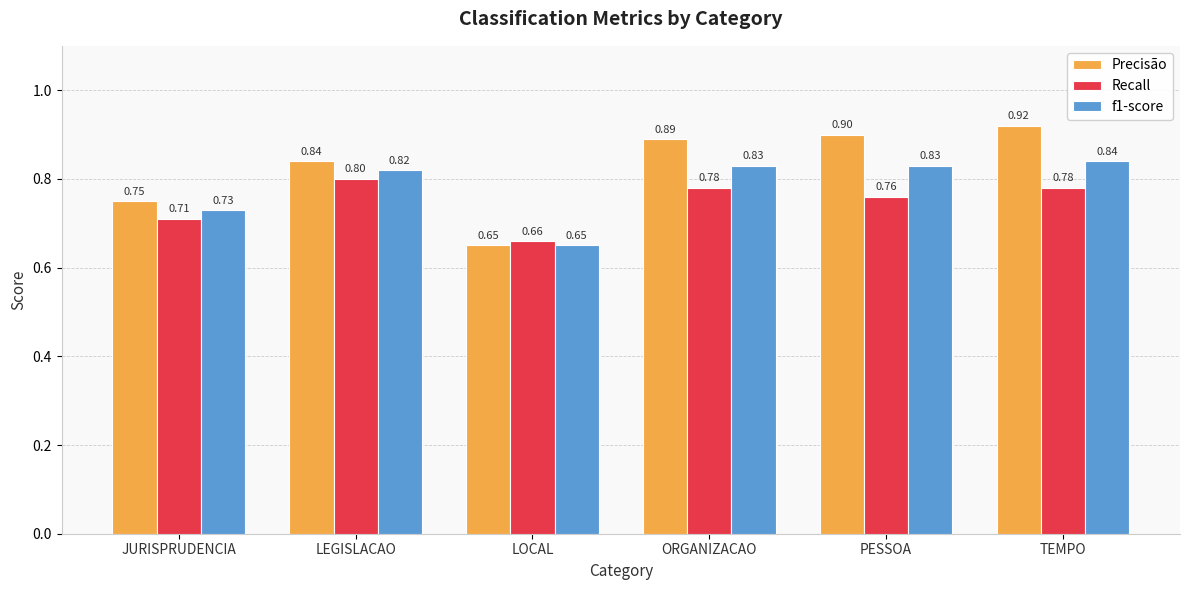

What is the total value across all series at ORGANIZACAO?

2.5